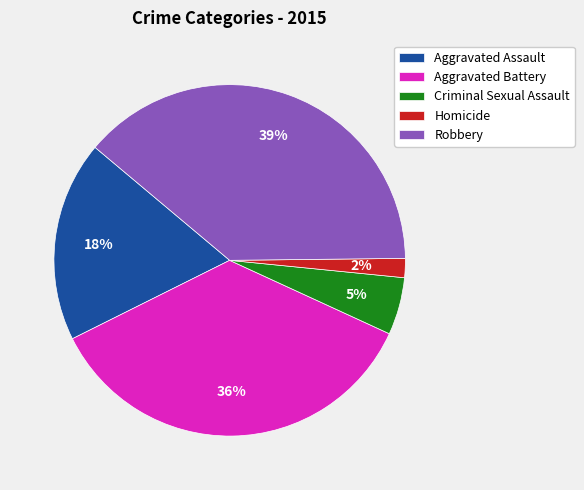

To the nearest percent, what is the combined percentage of Homicide and Aggravated Battery?

38%